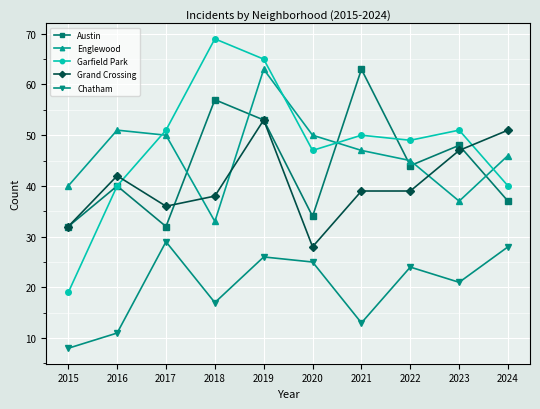

Is the value of Chatham at 2024 greater than the value of Grand Crossing at 2016?

No